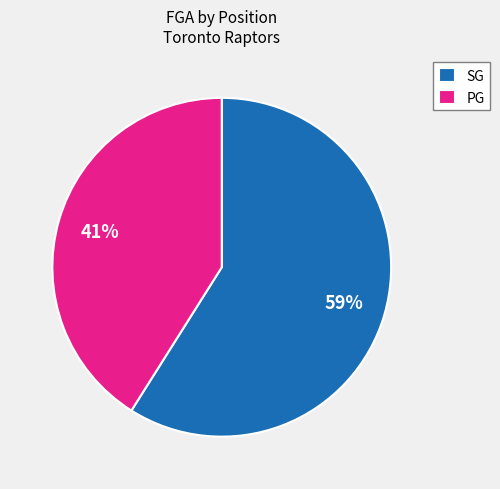

To the nearest percent, what portion does SG represent?

59%